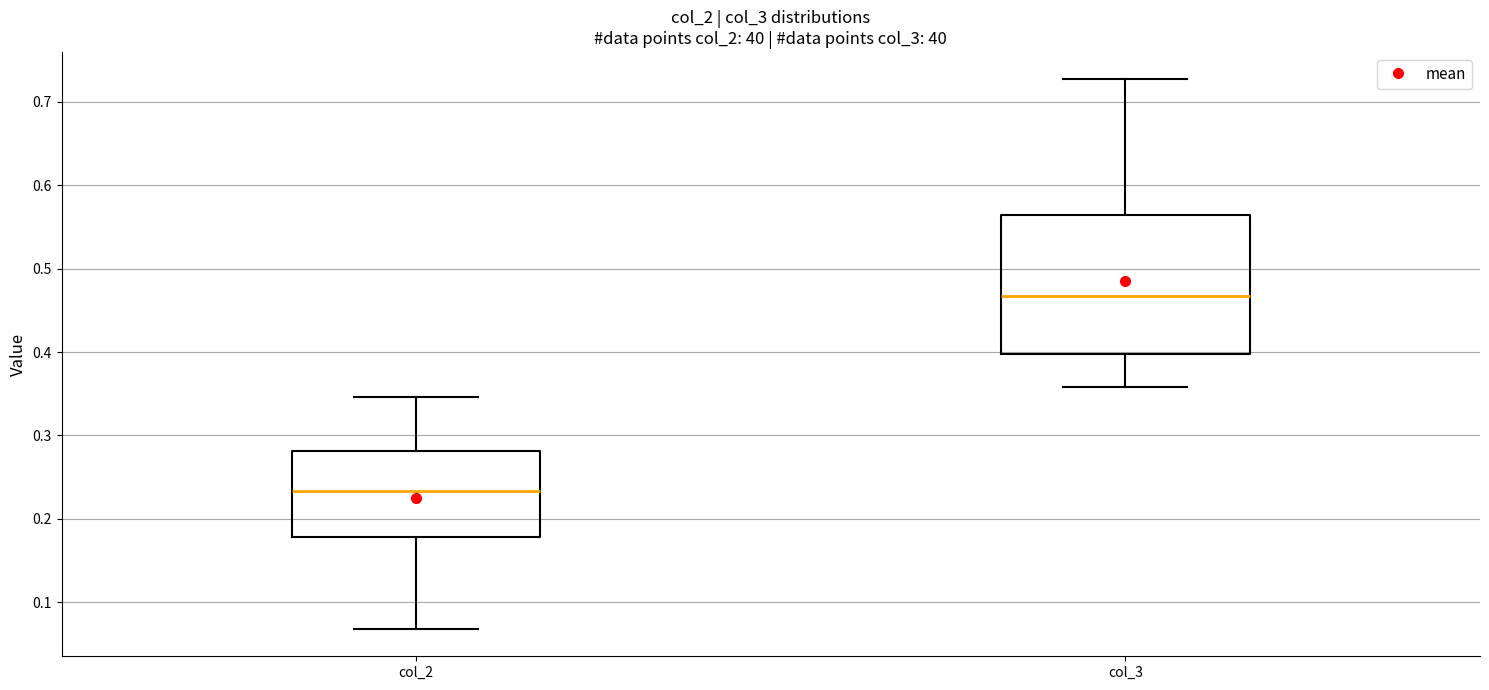

Comparing the boxes themselves (not the whiskers), which one is the tallest?

col_3